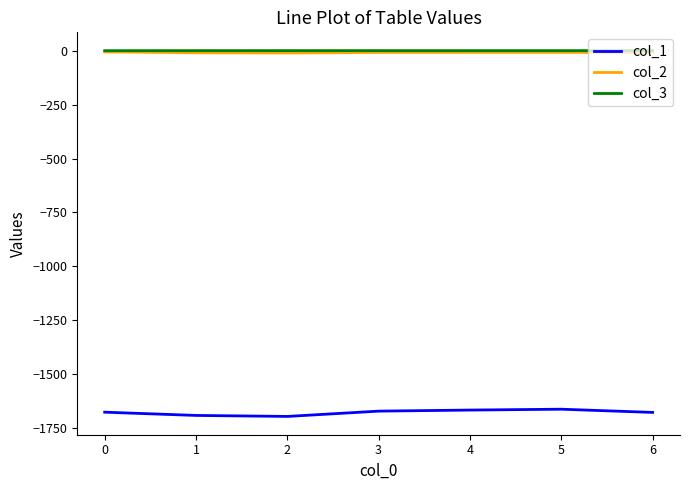

Is the value of col_3 at 0 greater than the value of col_1 at 3?

Yes